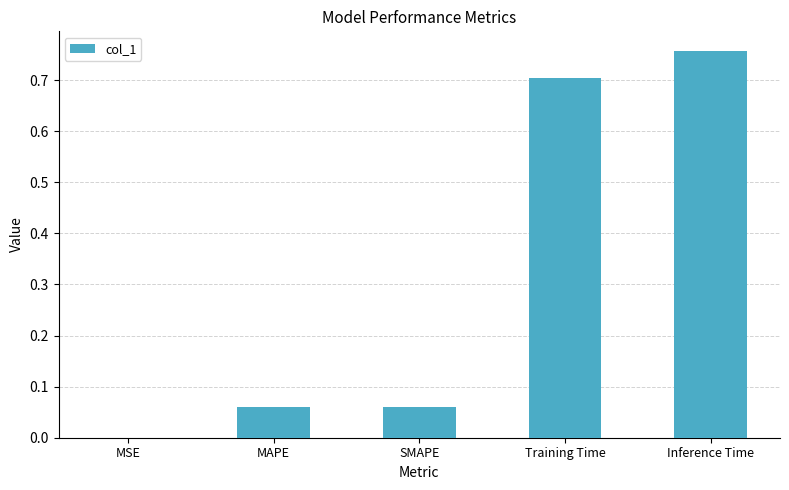

True or false: the data shows 0.0 at MAPE.

False